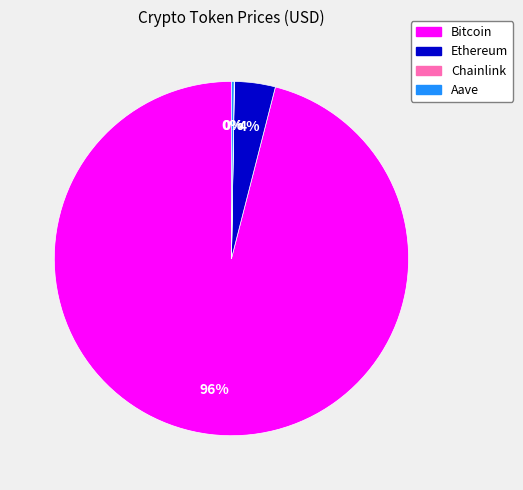

Do Bitcoin and Ethereum together represent more than half of the pie?

Yes